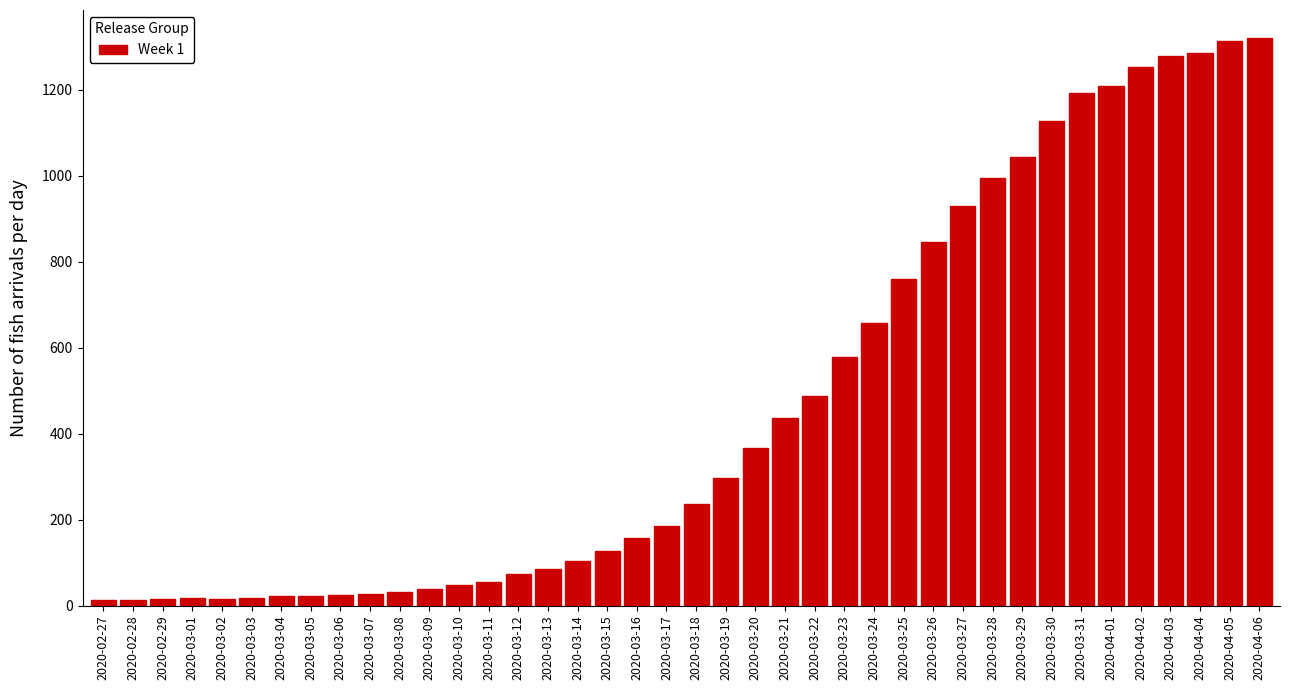

What is the greatest value displayed?

1319